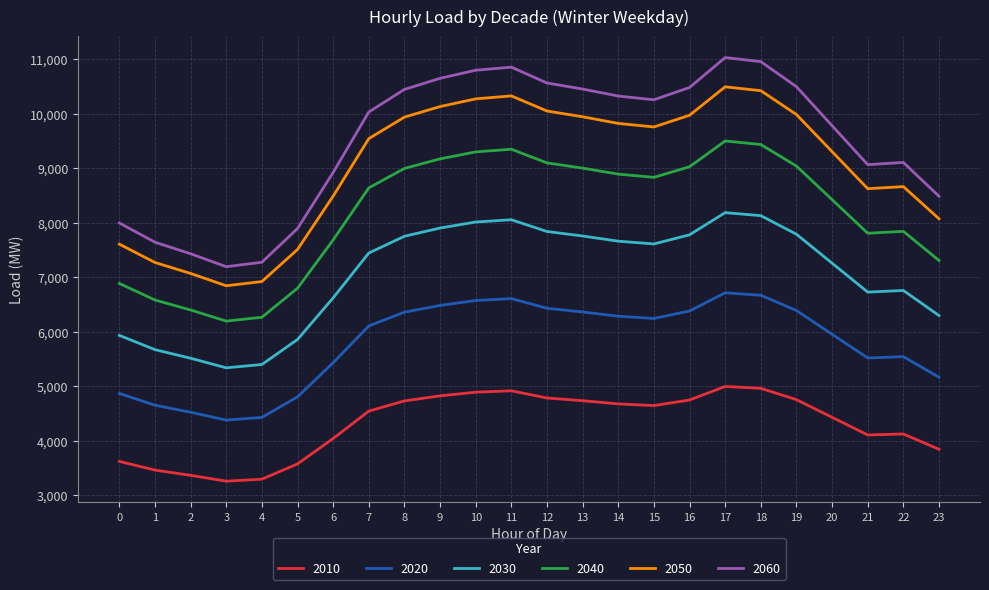

At 11, list the series in order from largest to smallest.

2060, 2050, 2040, 2030, 2020, 2010